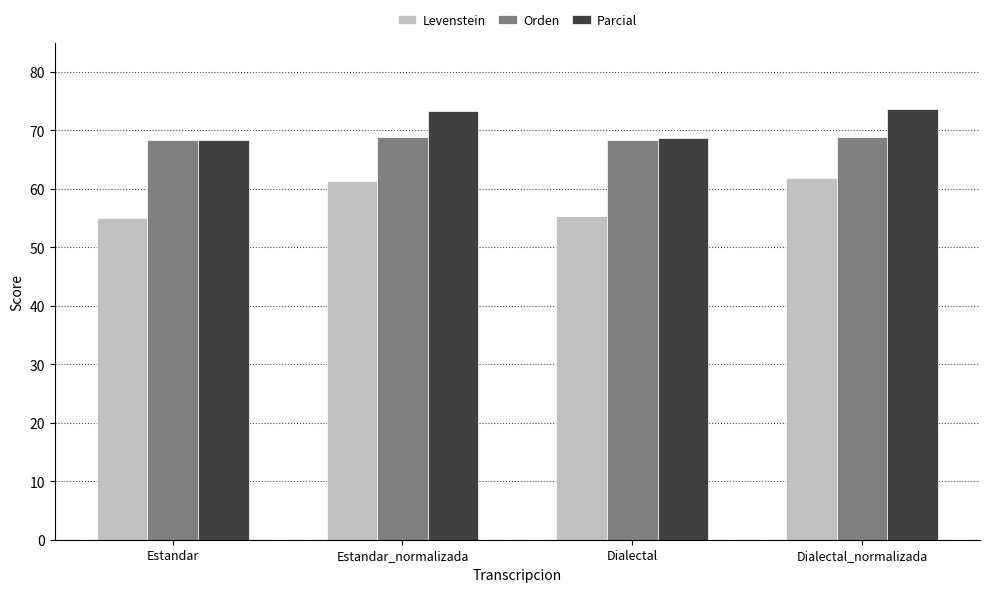

What is the sum of the Levenstein values at Estandar and Dialectal?

110.4